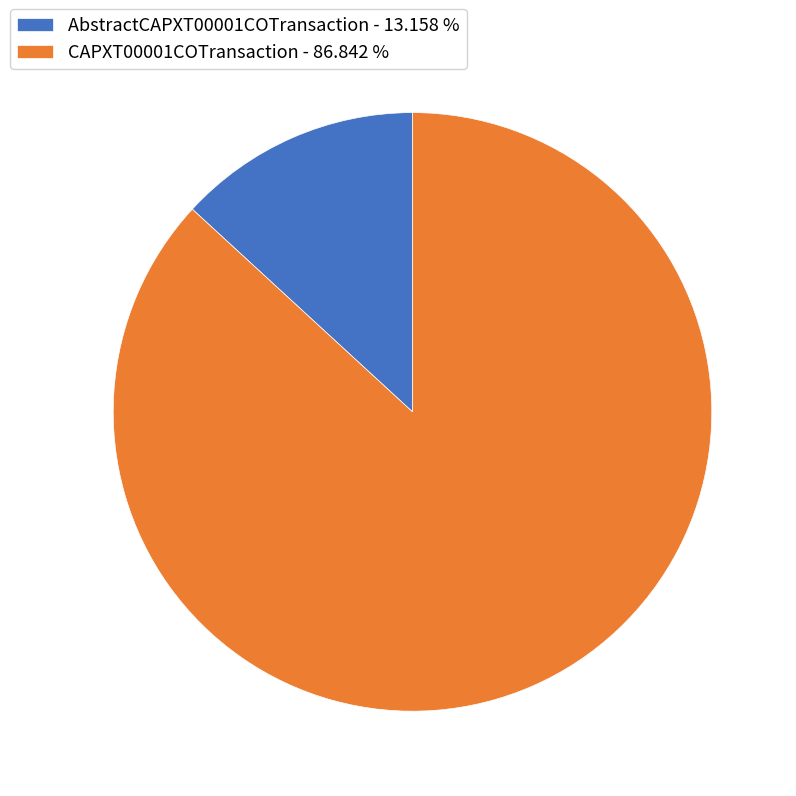

Rank the categories by value from lowest to highest.

AbstractCAPXT00001COTransaction, CAPXT00001COTransaction